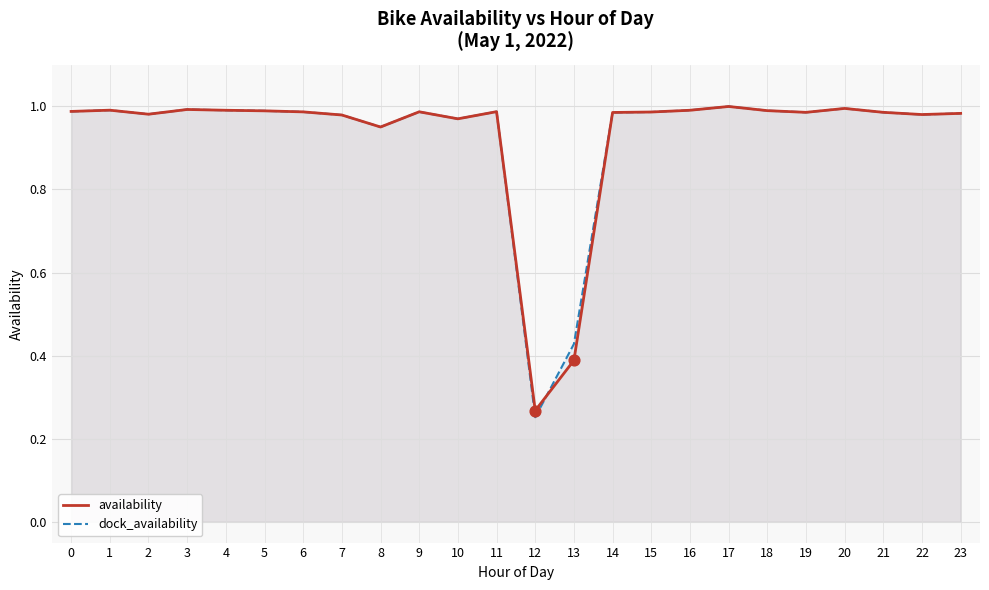

Which series contains the lowest Y value?

dock_availability